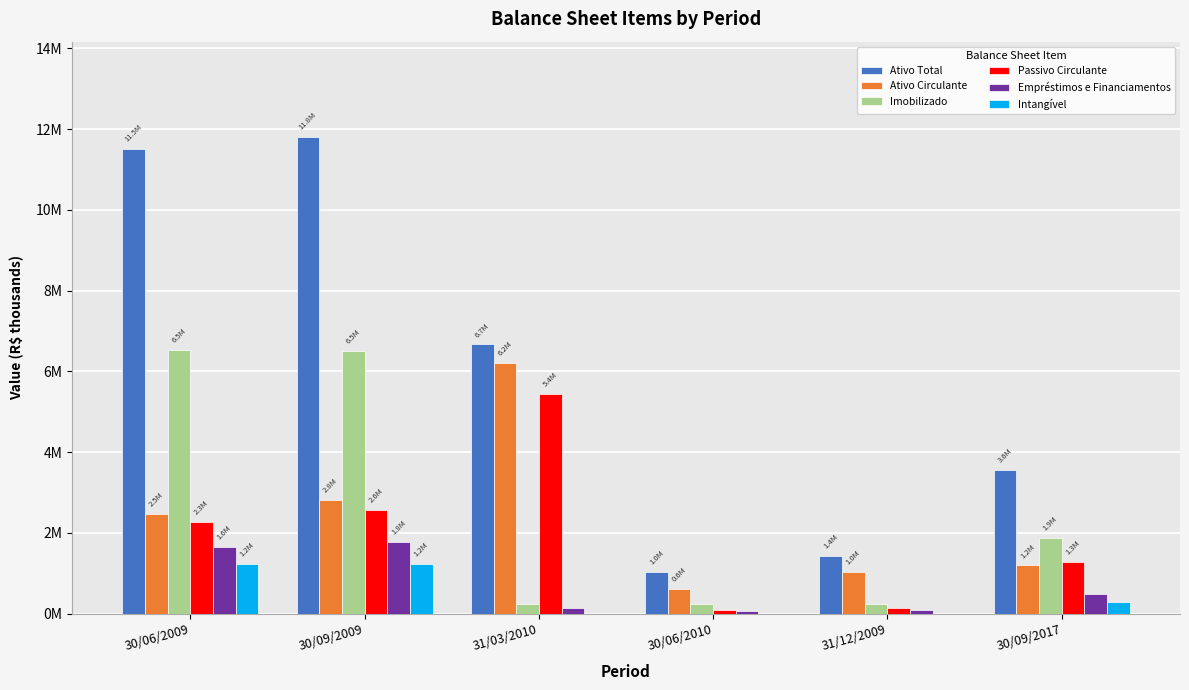

What are all the series names shown in the legend?

Ativo Total, Ativo Circulante, Imobilizado, Passivo Circulante, Empréstimos e Financiamentos, Intangível